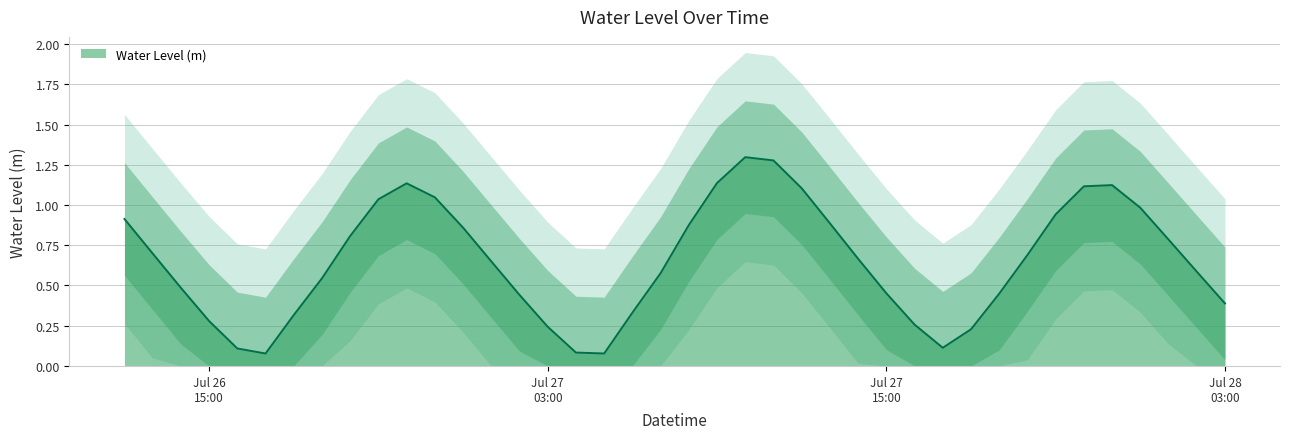

Where is the data nearest to the value 0?

2025-07-26 17:00:00